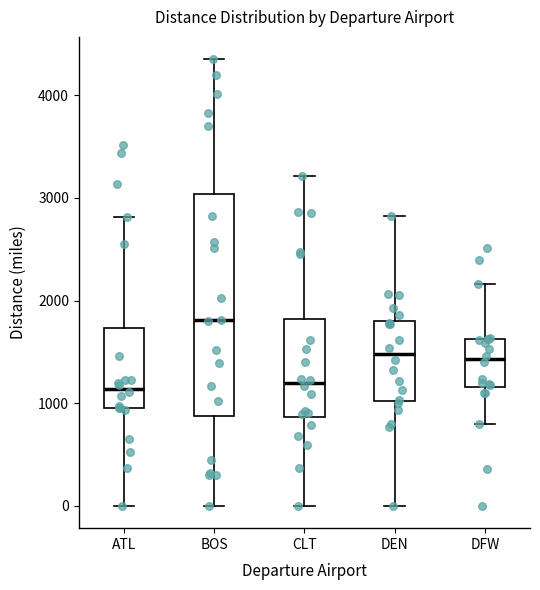

Where does the median line of the box for BOS sit on the y-axis? The values are not printed on the chart, so give them approximately, as read against the axis.

1800